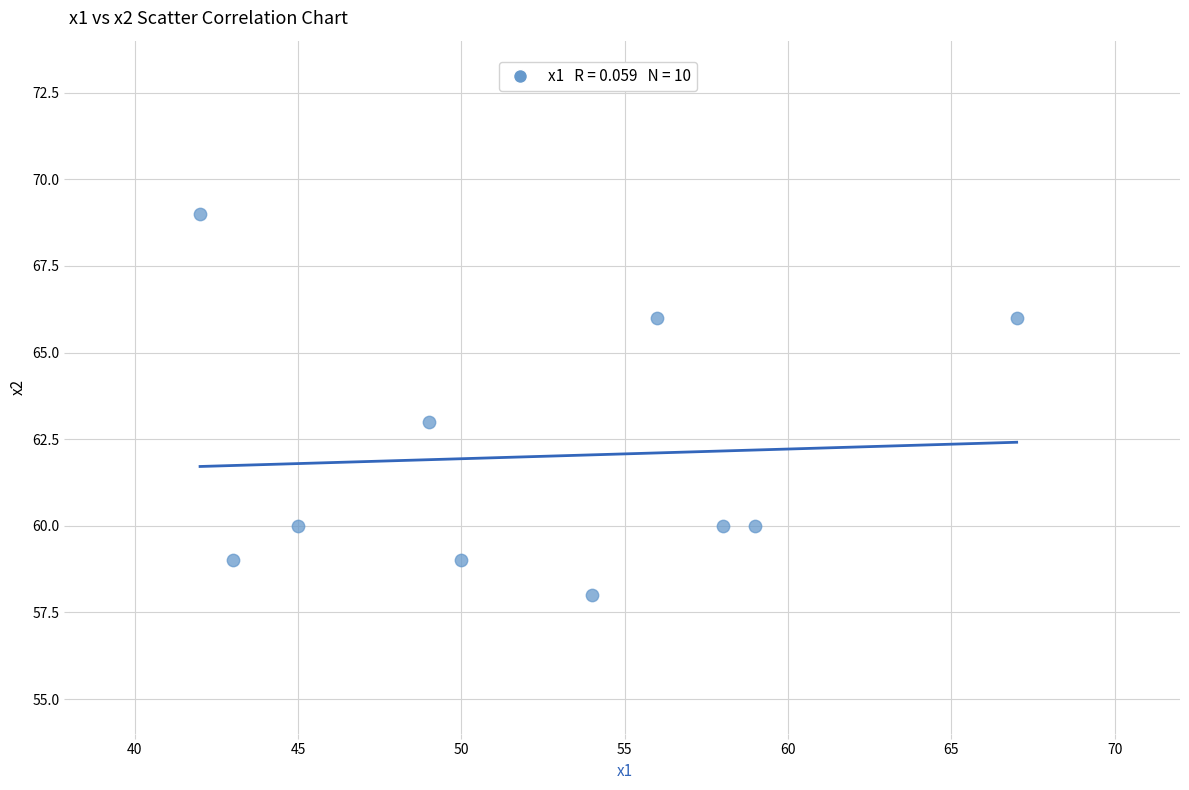

What is the average Y value?

62